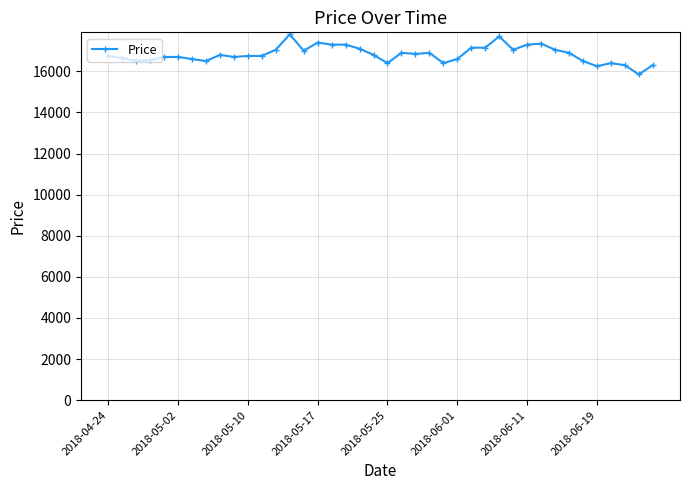

What is the greatest value displayed?

17800